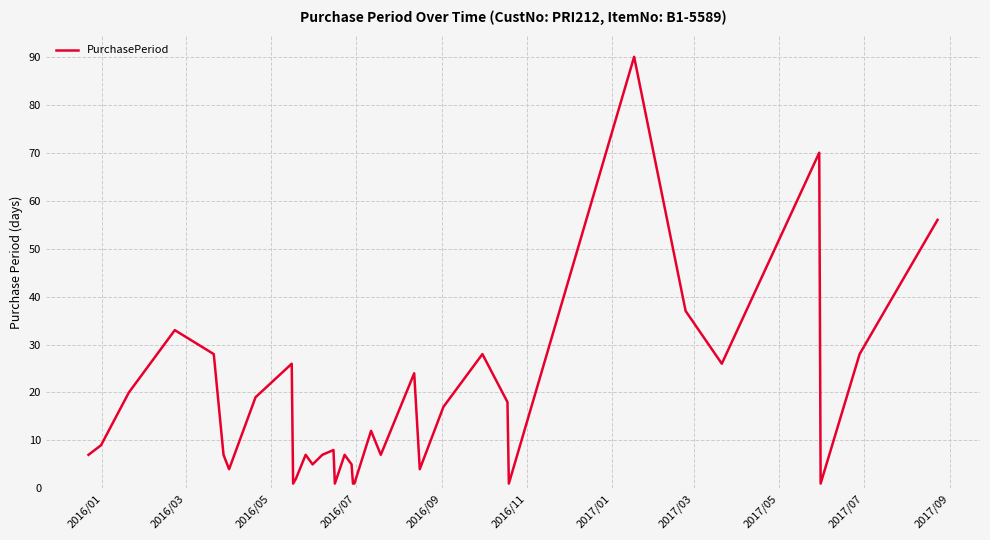

What is the maximum value shown in the chart?

90